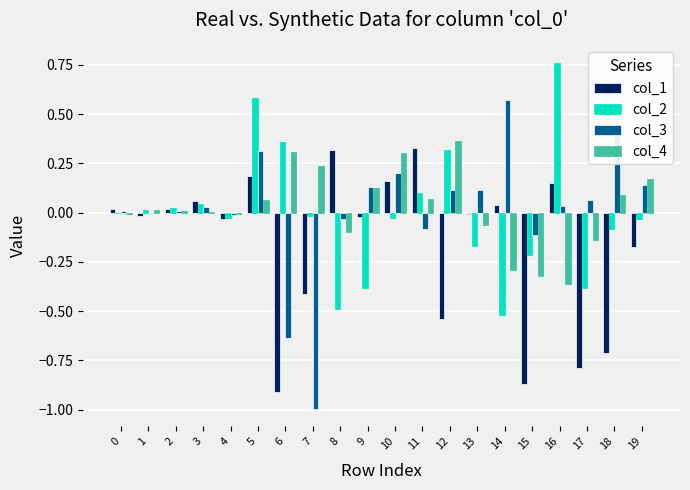

True or false: col_1 has a value of 0.0 at 3.

False